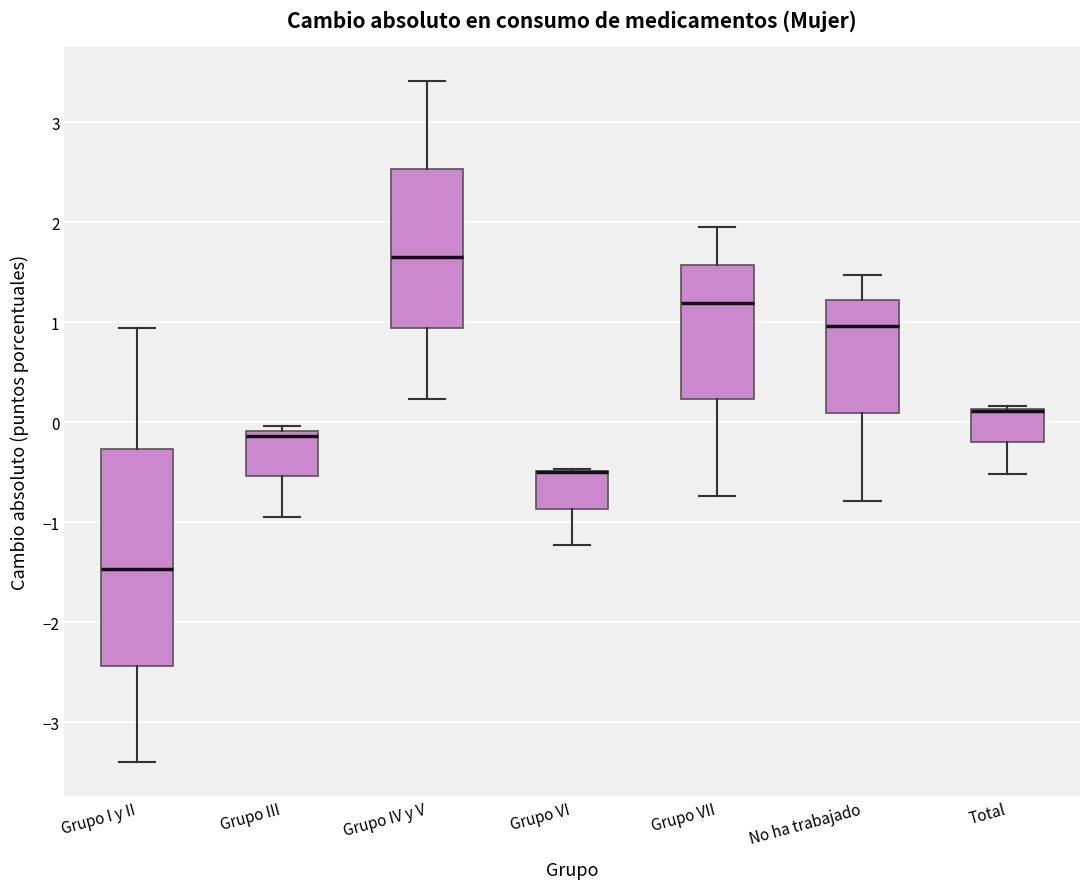

Reading left to right, read every box against the y-axis: the position of its median line, the range the box covers, and the ends of its whiskers. The values are not printed on the chart, so give them approximately, as read against the axis.

Grupo I y II: median -1.5, box -2.4 to -0.3, whiskers -3.4 to 0.9
Grupo III: median -0.1 (just below the box's upper edge), box -0.5 to -0.1, whiskers -0.9 to 0.0
Grupo IV y V: median 1.7, box 0.9 to 2.5, whiskers 0.2 to 3.4
Grupo VI: median -0.5 (drawn on the box's upper edge), box -0.9 to -0.5, whiskers -1.2 to -0.5
Grupo VII: median 1.2, box 0.2 to 1.6, whiskers -0.7 to 2.0
No ha trabajado: median 1.0, box 0.1 to 1.2, whiskers -0.8 to 1.5
Total: median 0.1 (drawn on the box's upper edge), box -0.2 to 0.1, whiskers -0.5 to 0.2